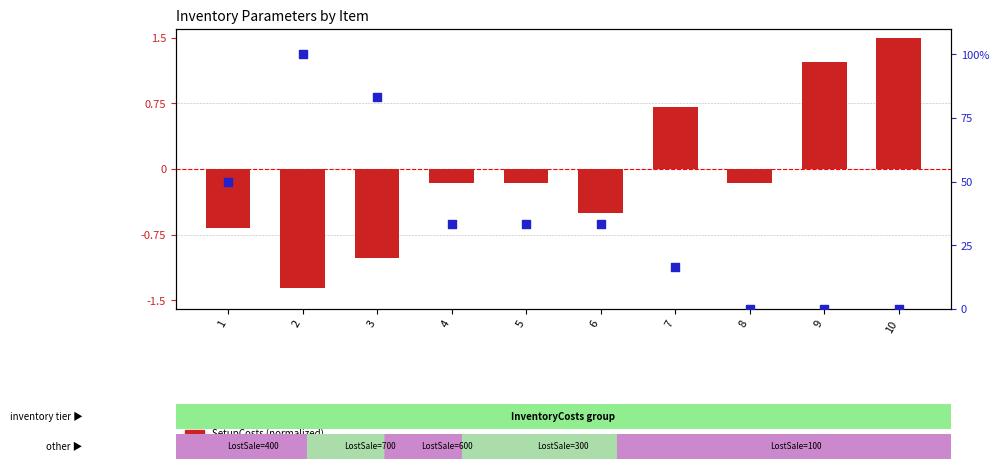

Which series has the largest total across all categories?

BackorderCosts (percentile)